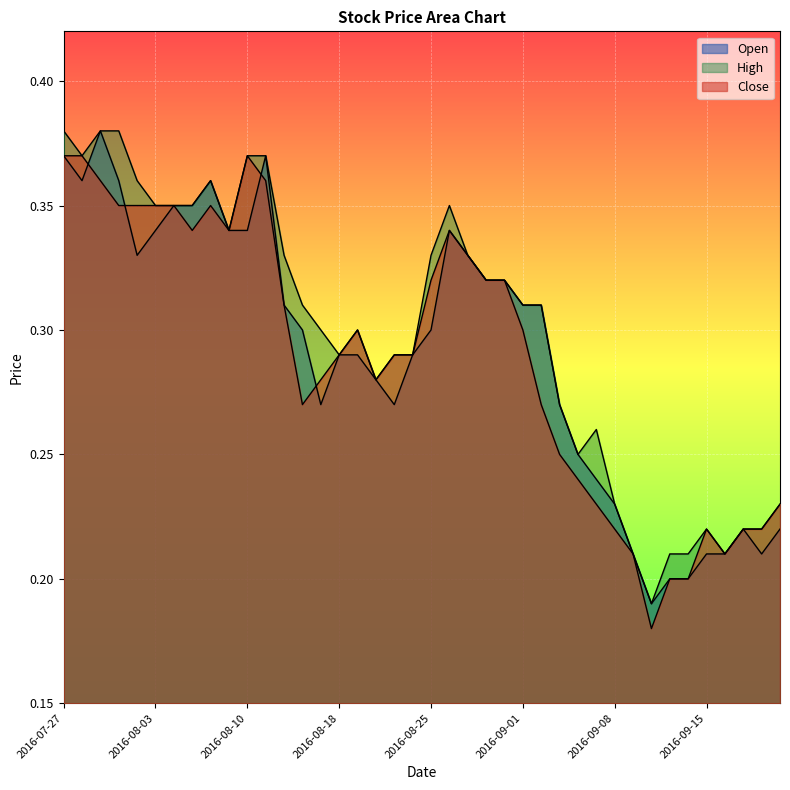

At which category does High reach its first local valley?

2016-07-28